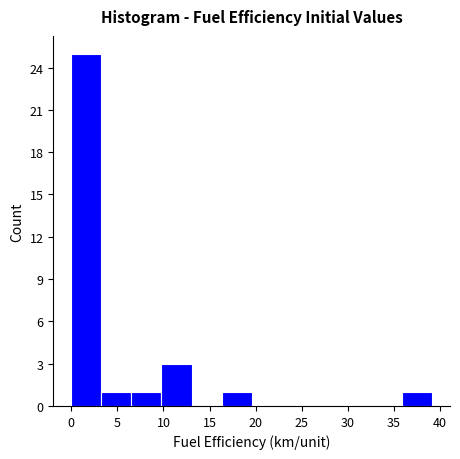

Which range on the x-axis has the tallest bar?

0.0 to 3.5